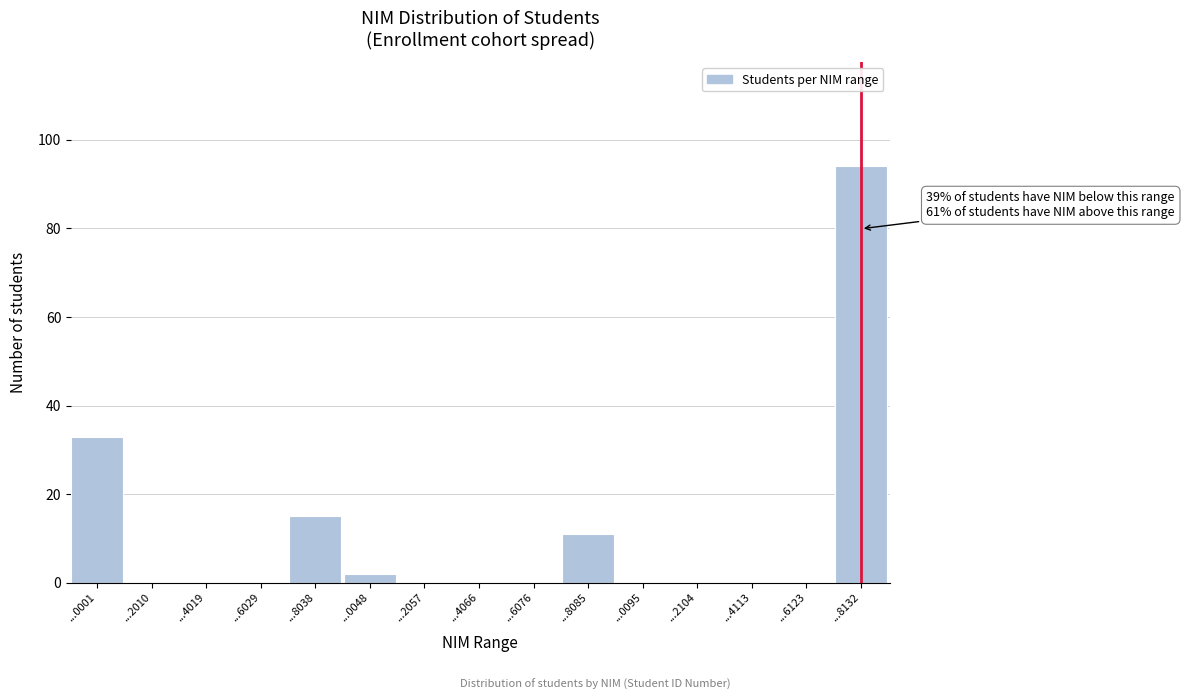

Reading left to right, list all the values displayed in this chart.

...0001=33	...2010=0	...4019=0	...6029=0	...8038=15	...0048=2	...2057=0	...4066=0	...6076=0	...8085=11	...0095=0	...2104=0	...4113=0	...6123=0	...8132=94